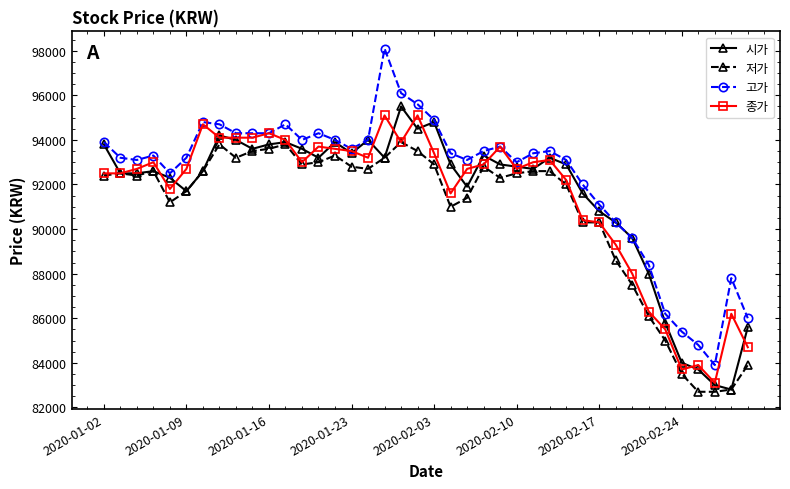

Rank the series by their maximum value, from highest to lowest.

고가, 시가, 종가, 저가